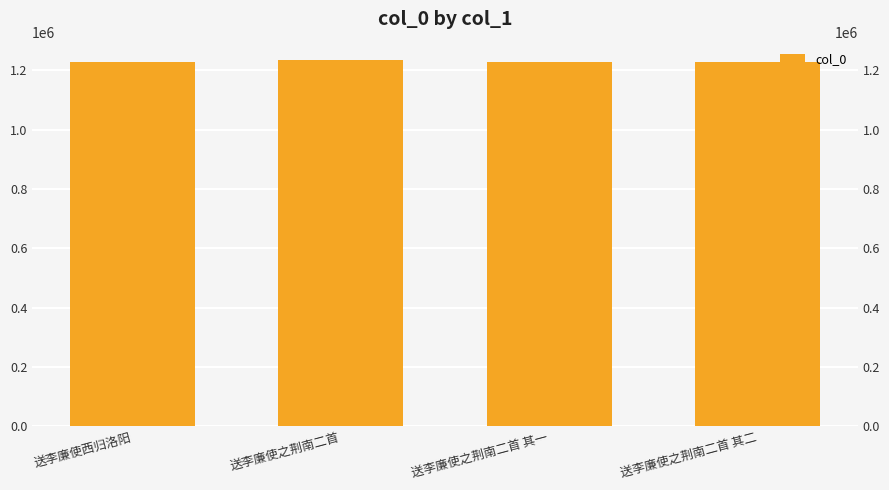

What is the change in value from 送李廉使之荆南二首 其一 to 送李廉使之荆南二首 其二?

+1